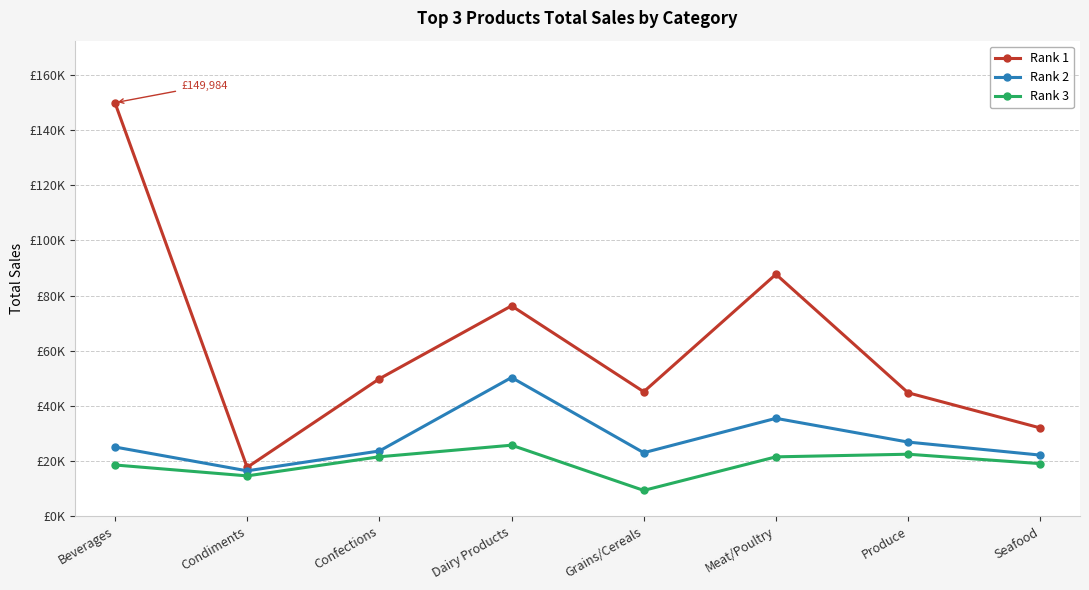

What is the label of the 6th point from the left?

Meat/Poultry